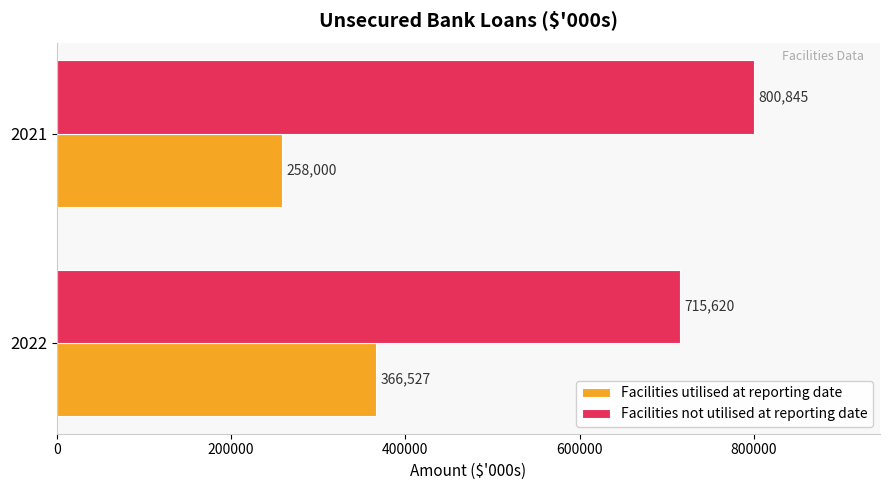

What is the average value of the Facilities utilised at reporting date series?

312264